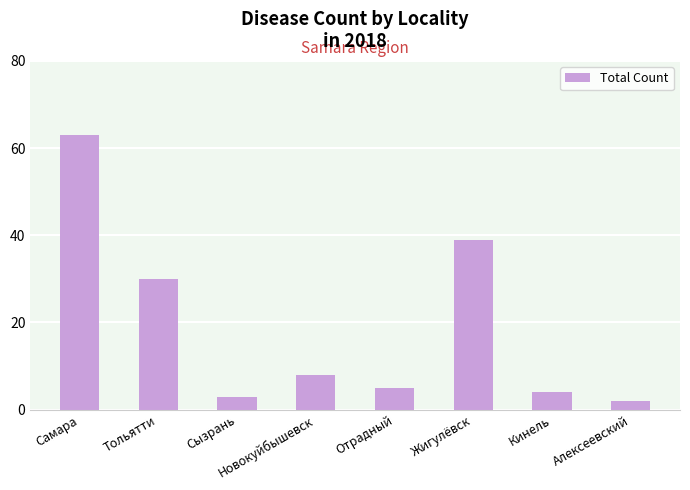

Rank the categories by value from highest to lowest.

Самара, Жигулёвск, Тольятти, Новокуйбышевск, Отрадный, Кинель, Сызрань, Алексеевский